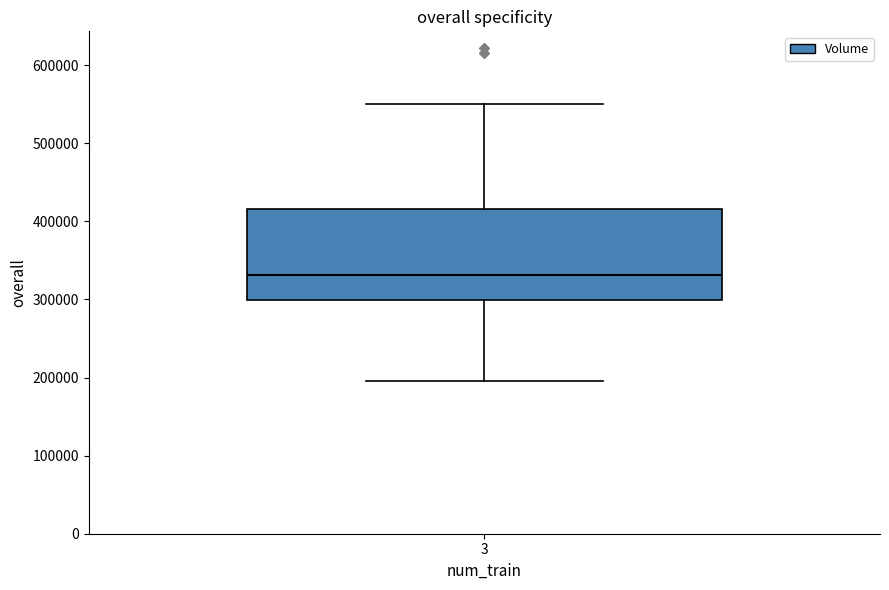

Transcribe this box plot: give where the median line is, the range the box spans, and where the two whiskers end, as read against the y-axis. The values are not printed on the chart, so give them approximately, as read against the axis.

median 330000, box 300000 to 420000, whiskers 200000 to 550000